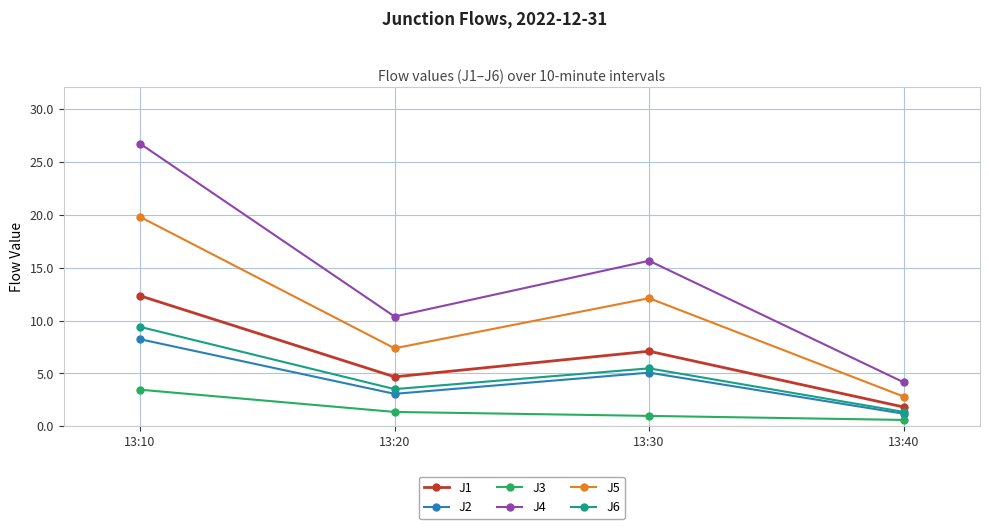

Is the value of J2 at 13:20 greater than the value of J1 at 13:20?

No